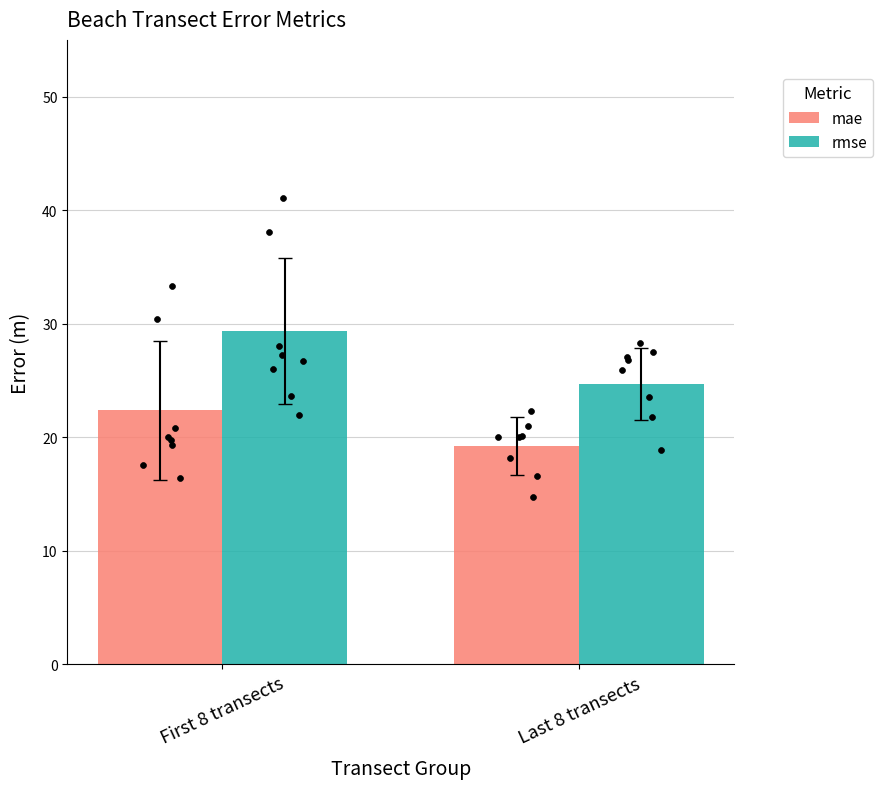

What is the total value across all series at First 8 transects?

51.7